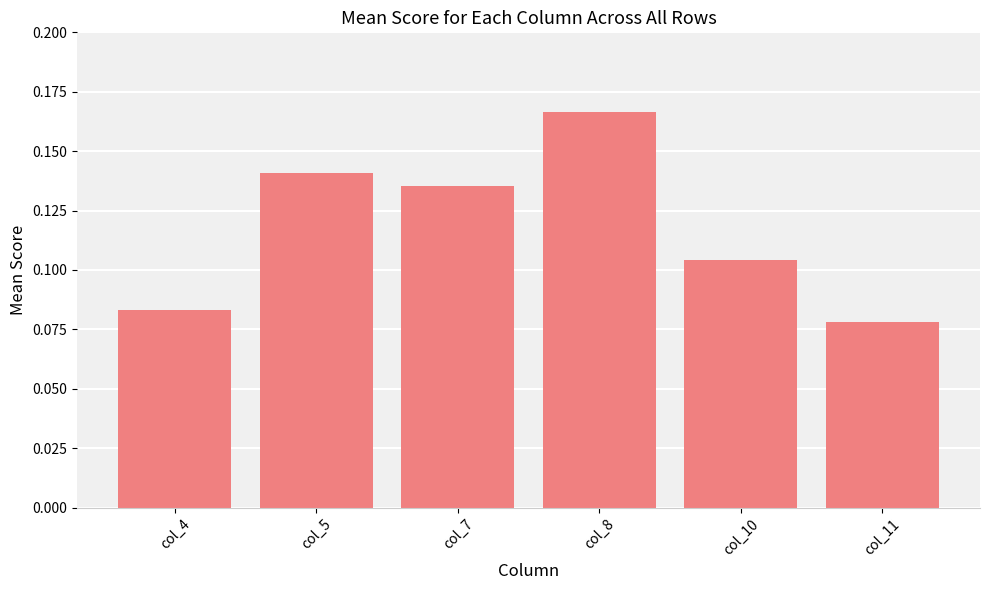

What is the sum of all values?

0.7